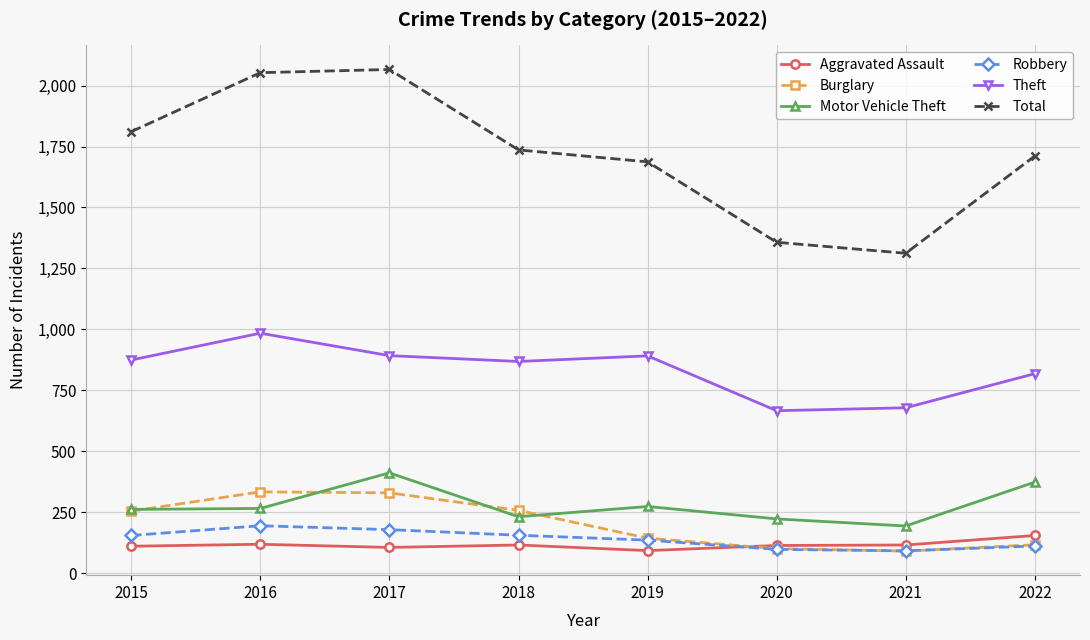

Which series has the widest spread of values?

Total